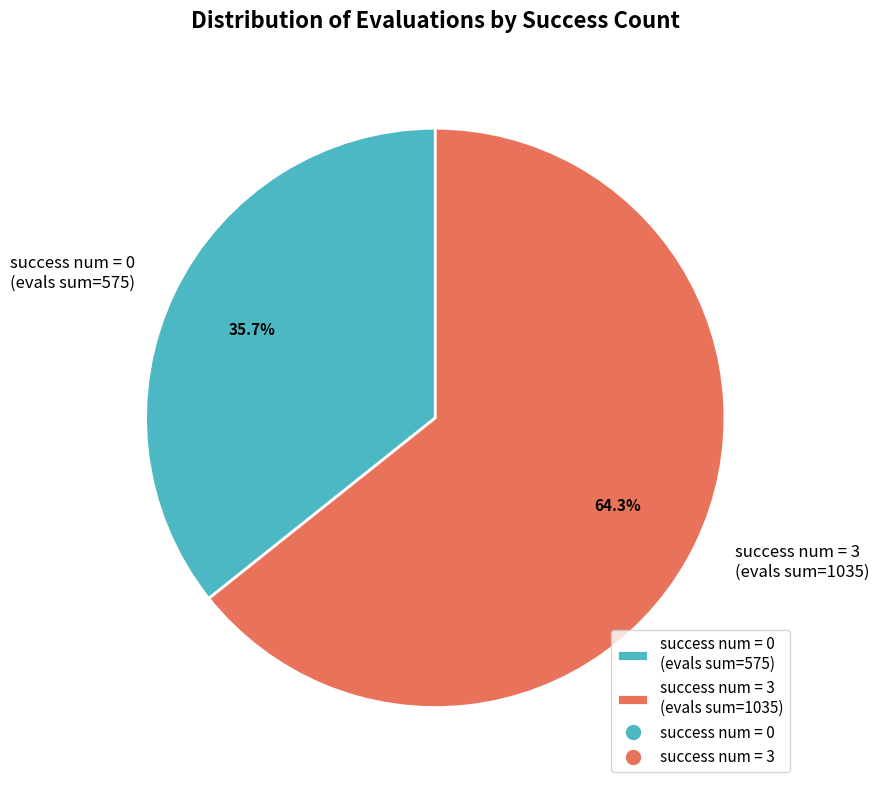

Is there any slice that represents more than half of the pie?

Yes